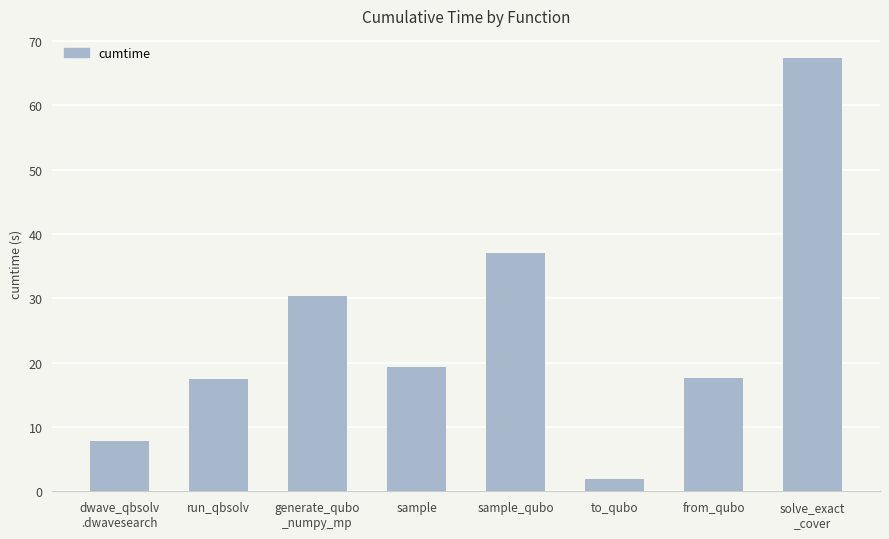

What is the difference between the maximum and minimum values?

65.6